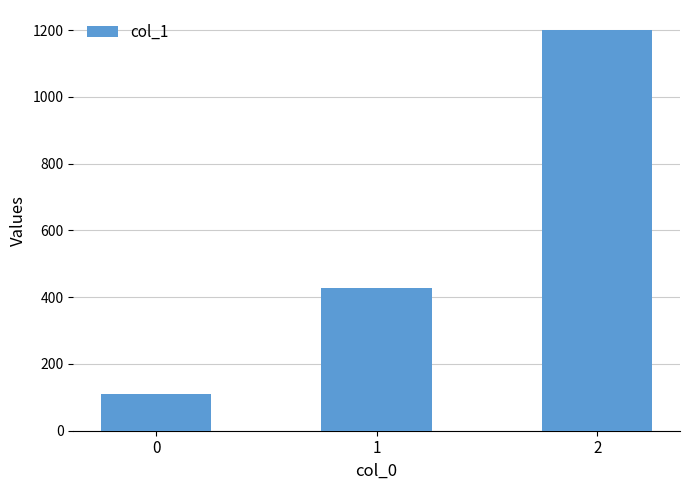

Is it true that the value at 2 is 1200.0?

True